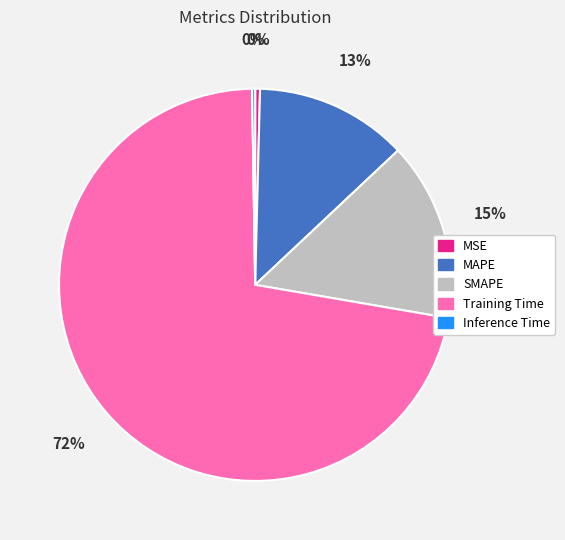

Is there any slice that represents more than half of the pie?

Yes